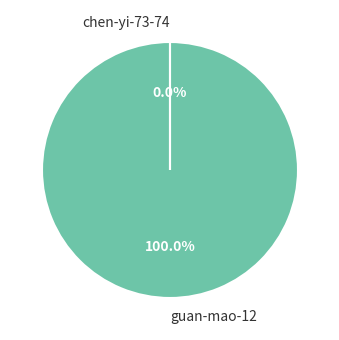

To the nearest percent, what portion does guan-mao-12 represent?

100%